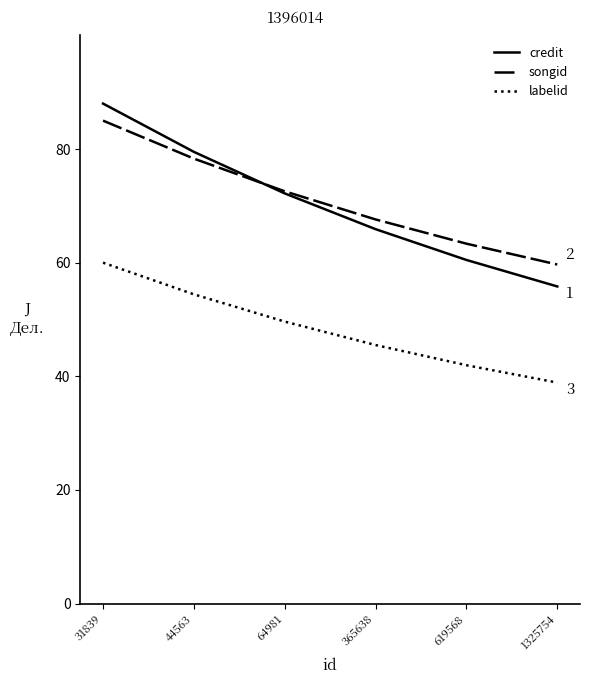

Which label corresponds to the smallest value in the chart?

1325754